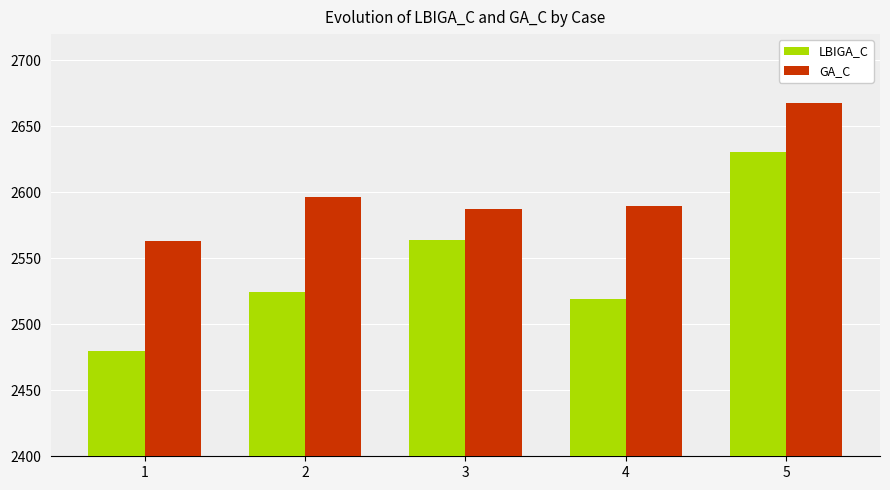

Between 3 and 5, which series saw the biggest shift?

GA_C